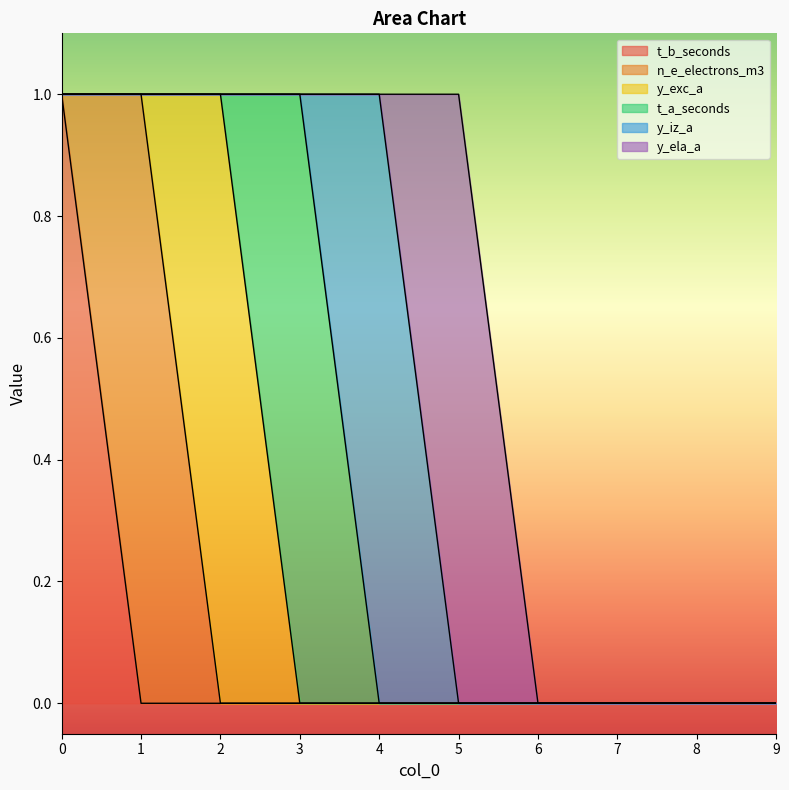

True or false: y_ela_a and t_a_seconds cross at least once.

False